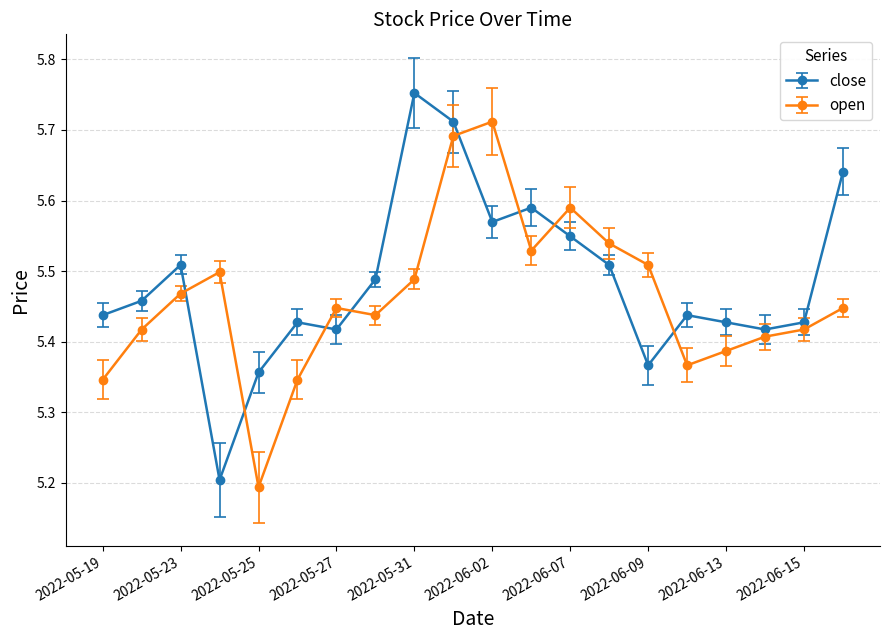

How many intersections are there between open and close?

8